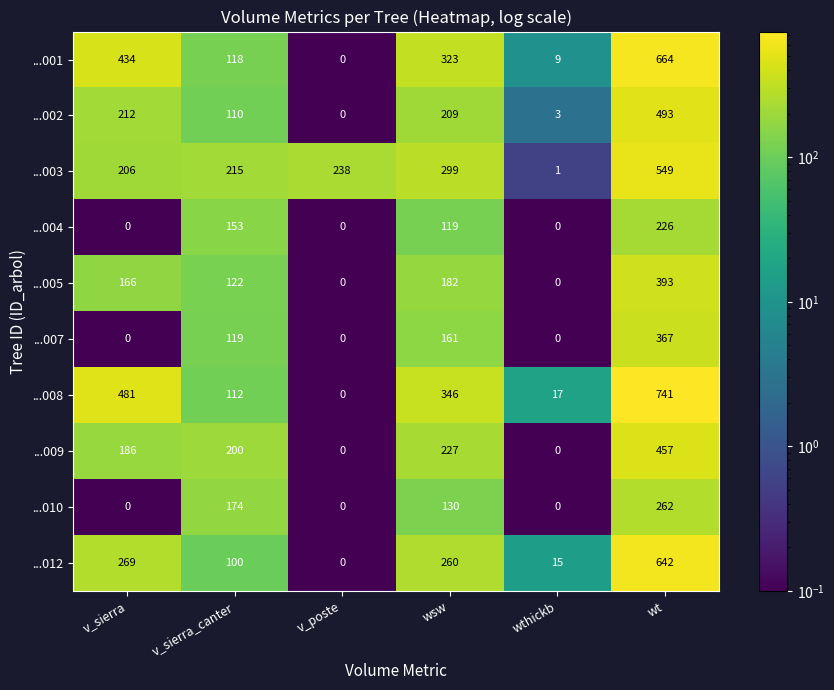

The value of ...010 at v_sierra_canter is 174. True or false?

True